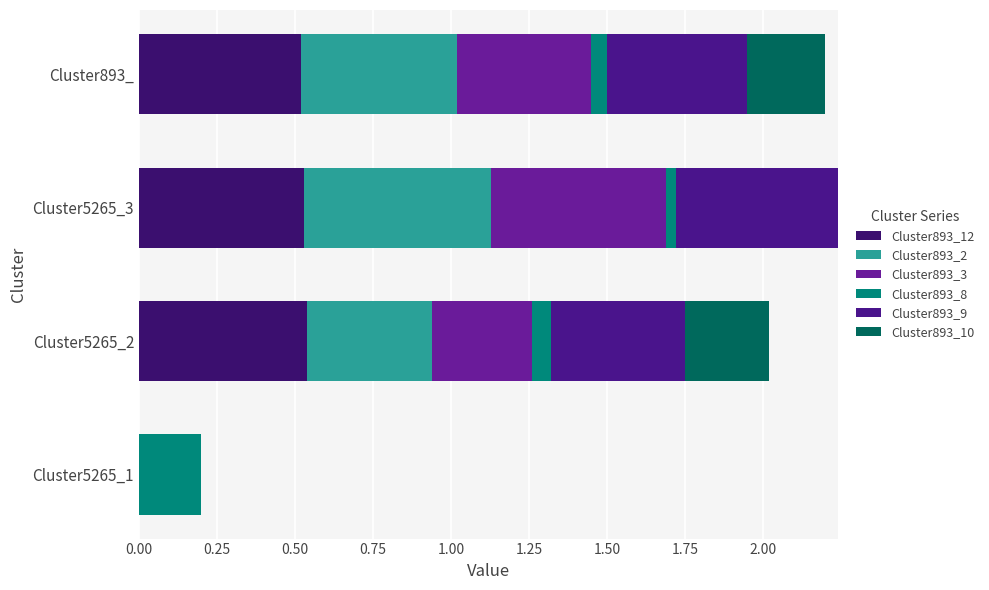

List the series in order of their peak value, highest first.

Cluster893_2, Cluster893_3, Cluster893_12, Cluster893_9, Cluster893_10, Cluster893_8